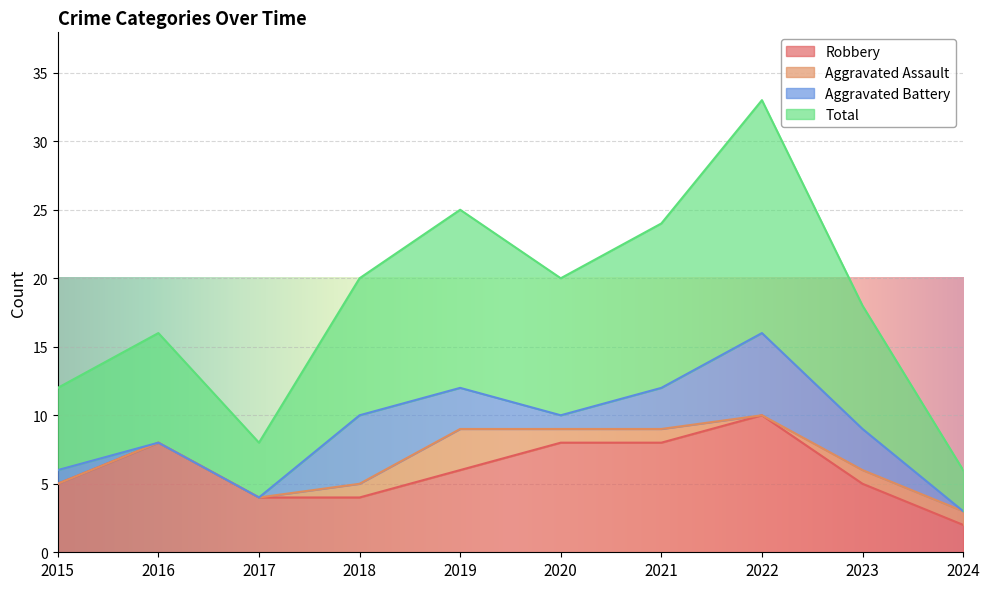

What is the average value of the Robbery series?

6